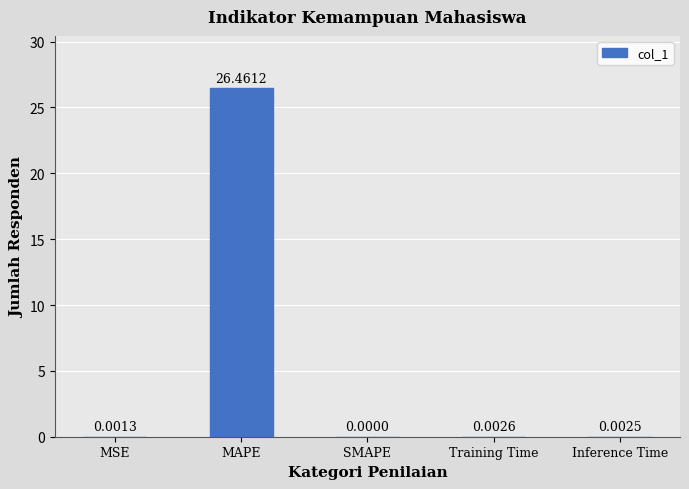

At which category does the chart reach its peak across all series?

MAPE